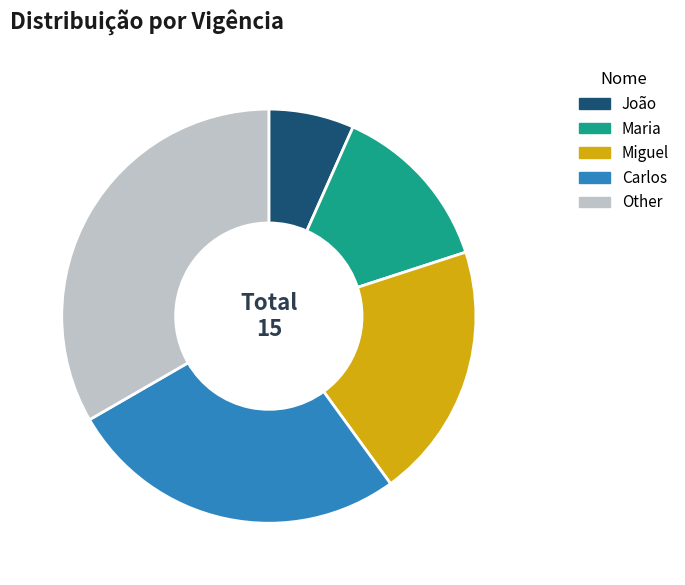

How many slices are in this pie chart?

5